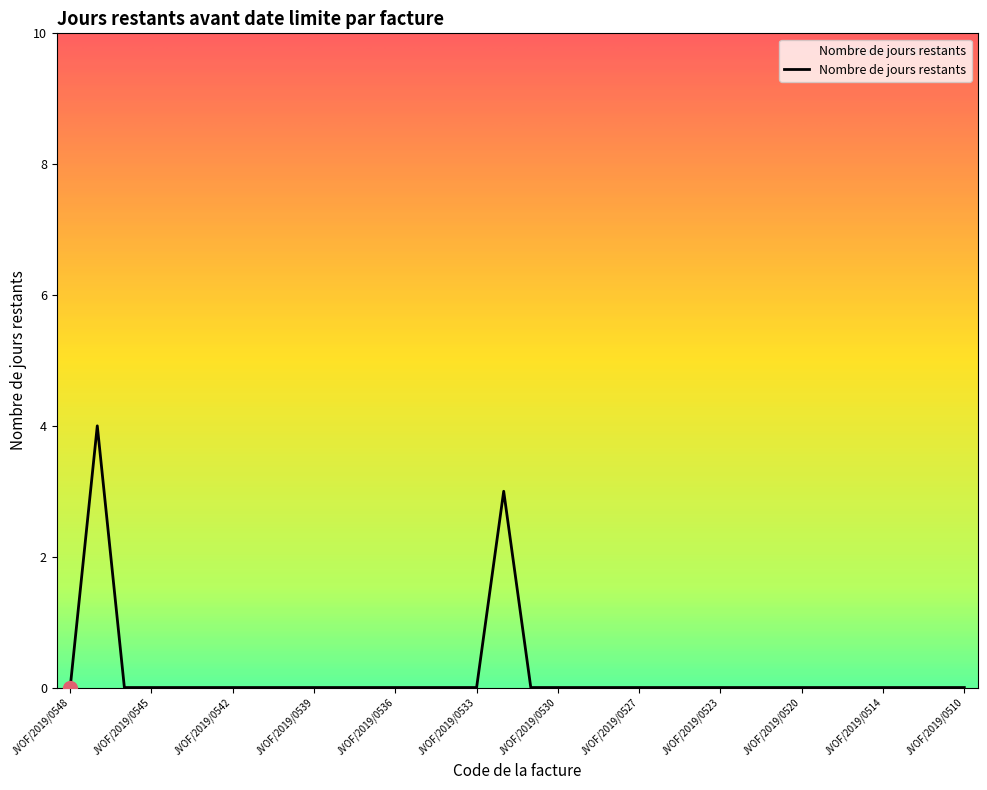

What is the maximum value shown in the chart?

4